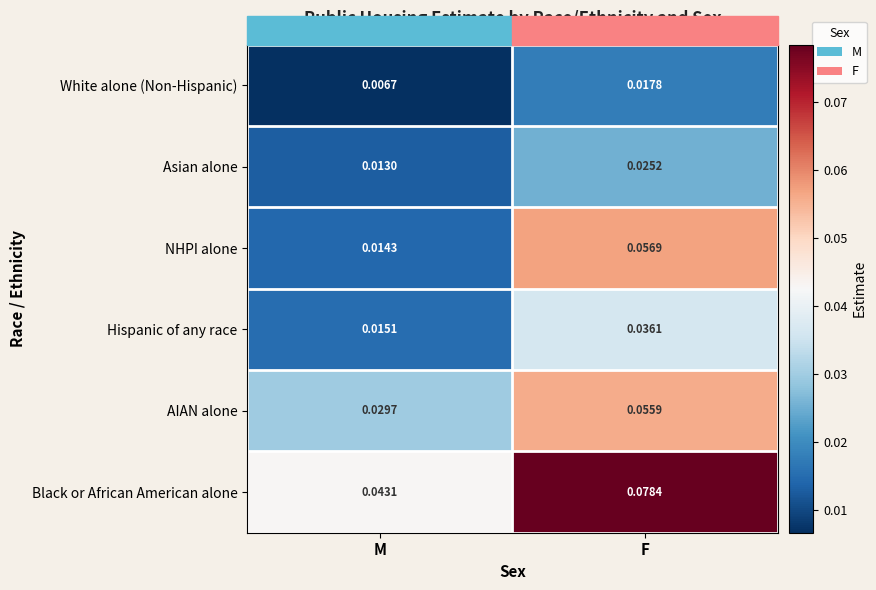

Where is NHPI alone nearest to the value 0?

M